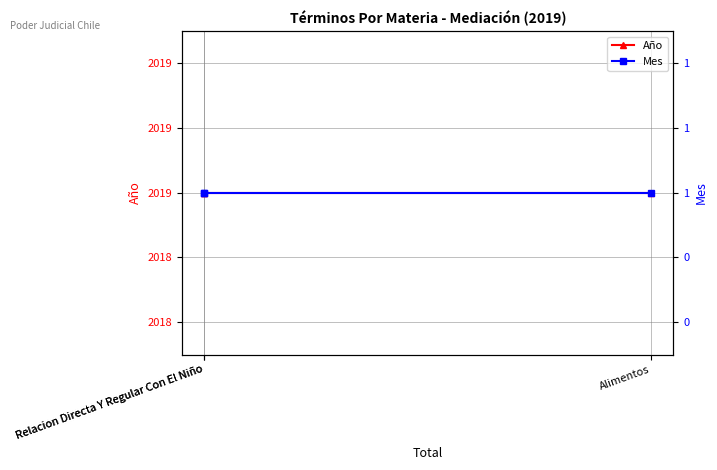

At Relacion Directa Y Regular Con El Niño, list the series in order from smallest to largest.

Mes, Año